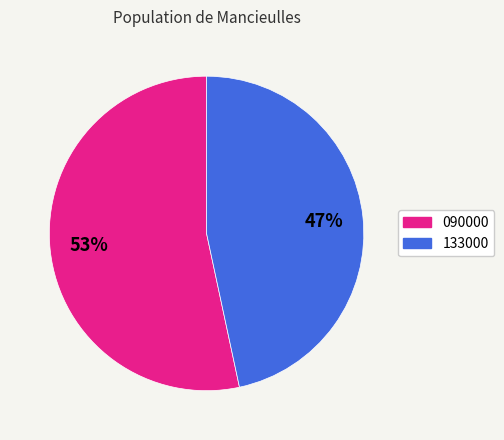

To the nearest percent, what is the average slice percentage?

50%